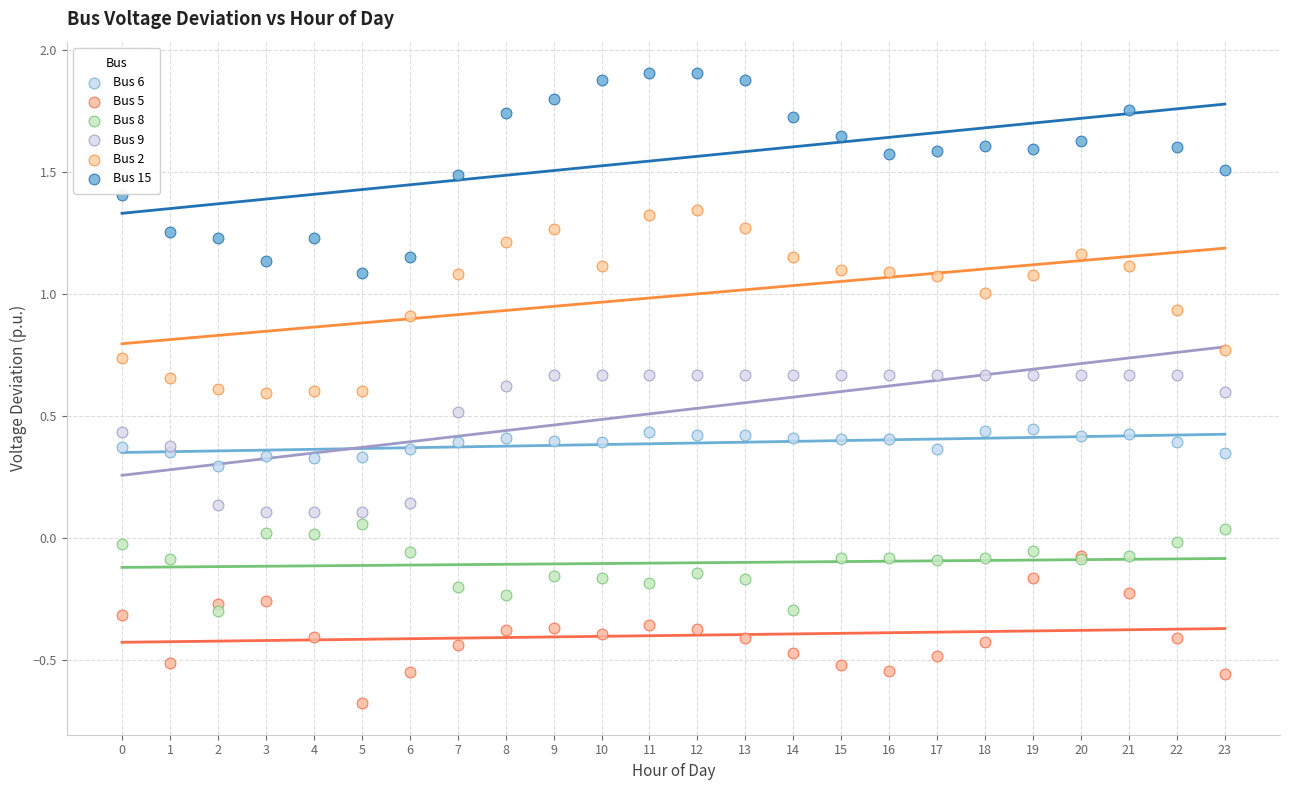

What are all the series names shown in the legend?

Bus 6, Bus 5, Bus 8, Bus 9, Bus 2, Bus 15